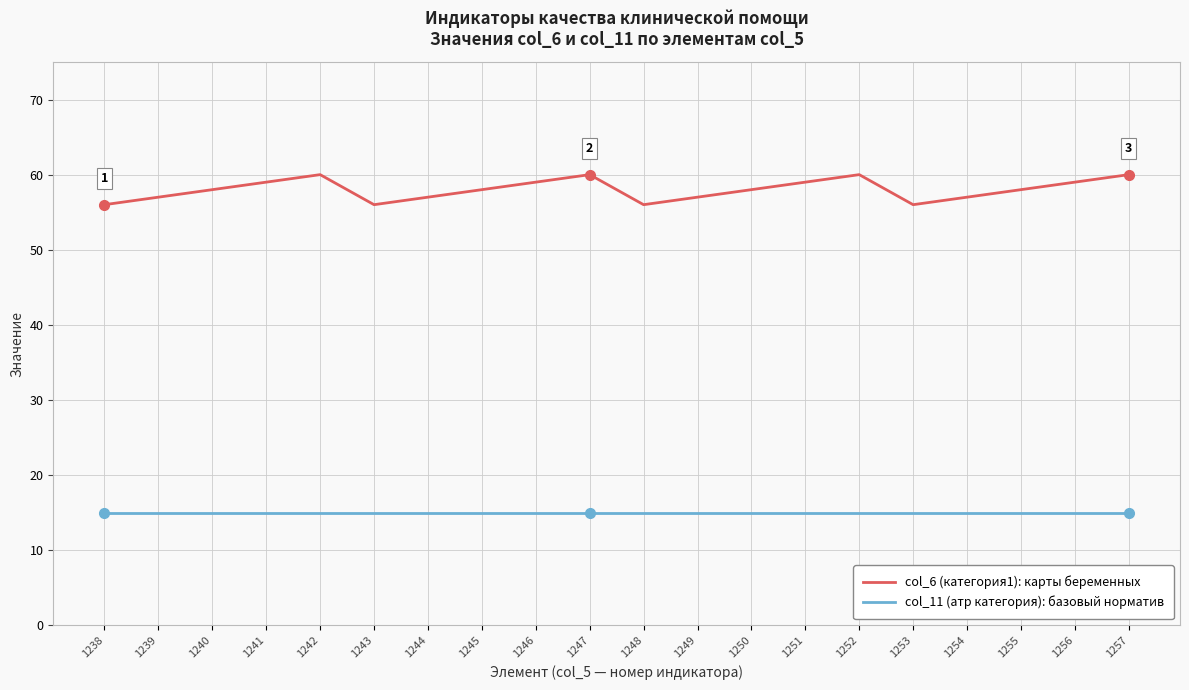

Which series has the largest total across all categories?

col_6 (категория1): карты беременных